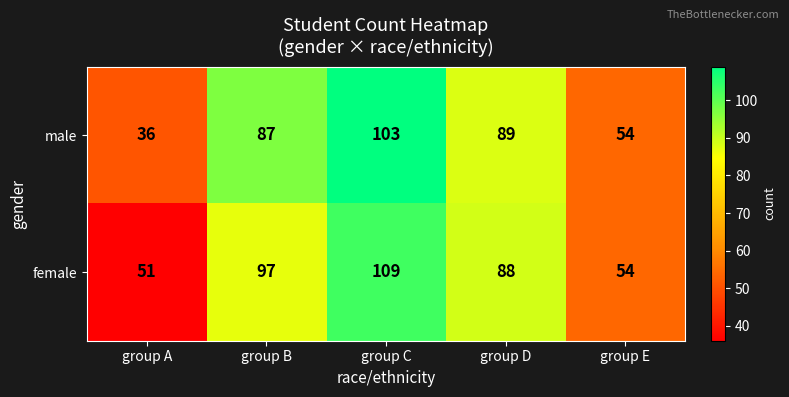

The female series shows 89 at group A. True or false?

False